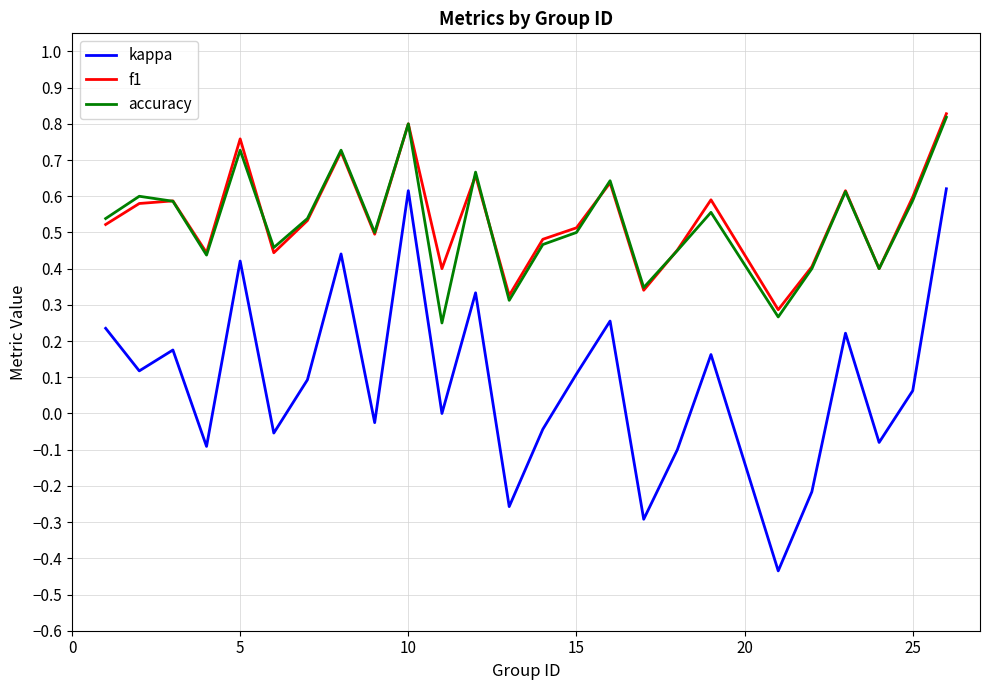

True or false: accuracy and kappa intersect in this chart.

False